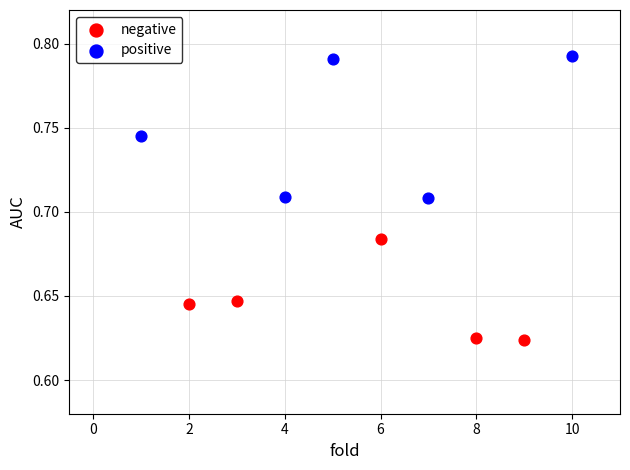

Which series reaches the minimum Y coordinate?

negative